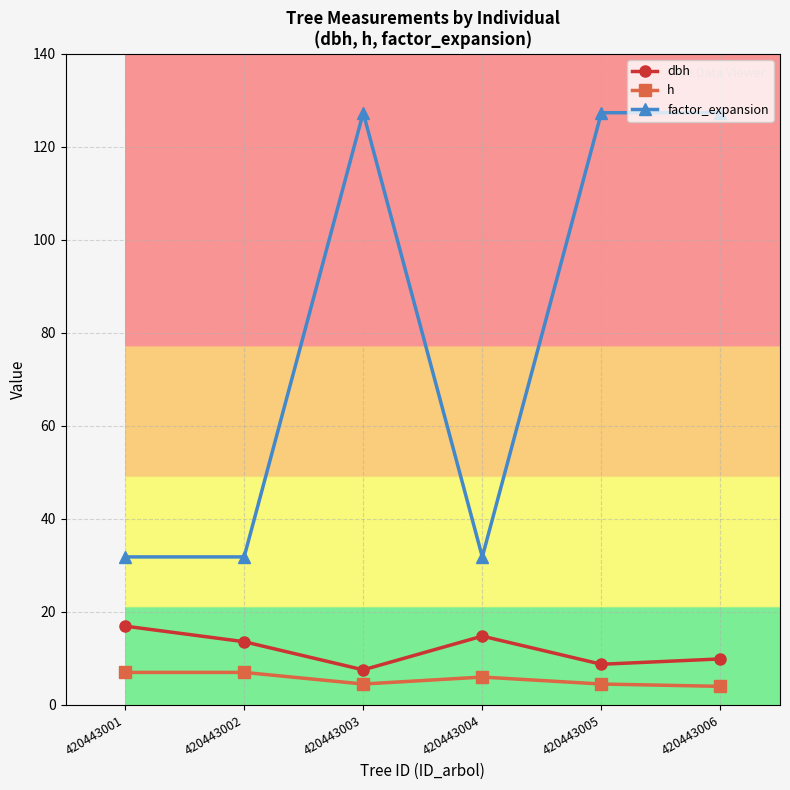

The dbh series shows 7.5 at 420443003. True or false?

True